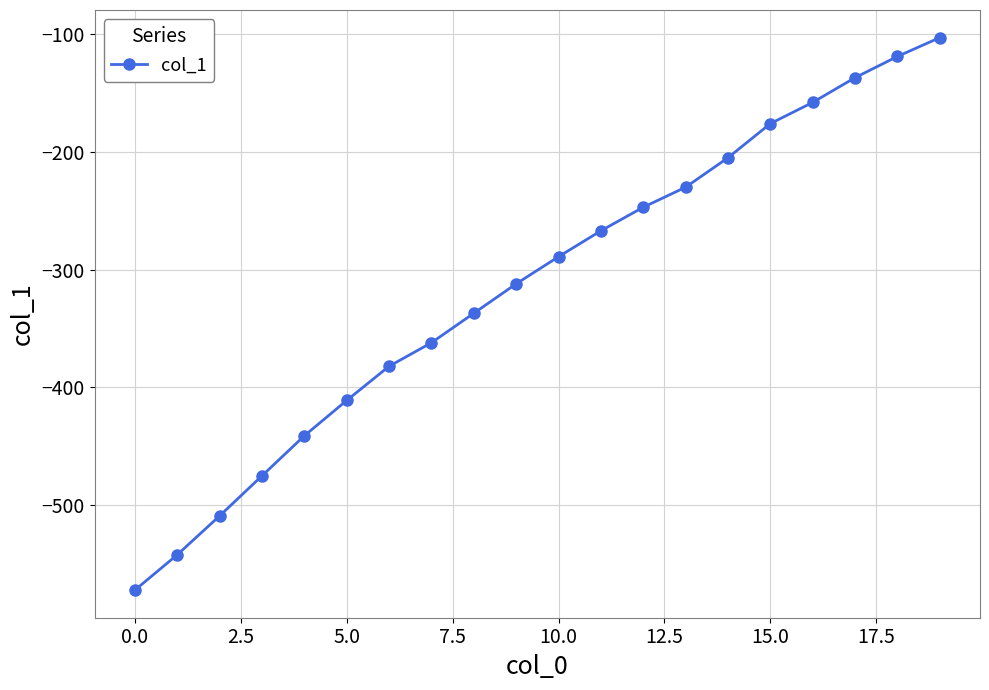

True or false: the data has more than 2 interior local peaks.

False